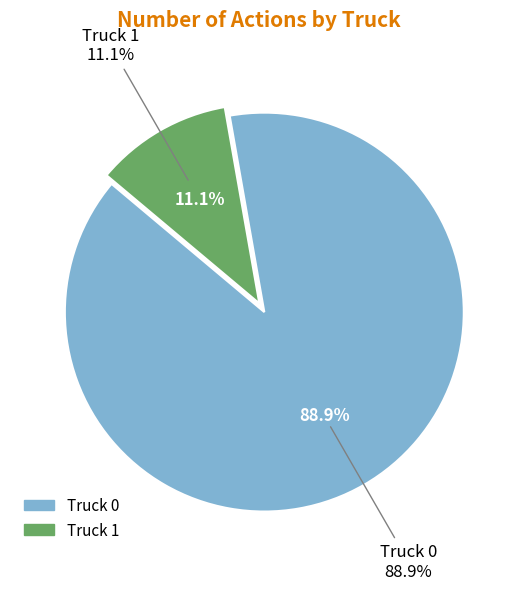

To the nearest percent, what is the combined percentage of Truck 1 and Truck 0?

100%